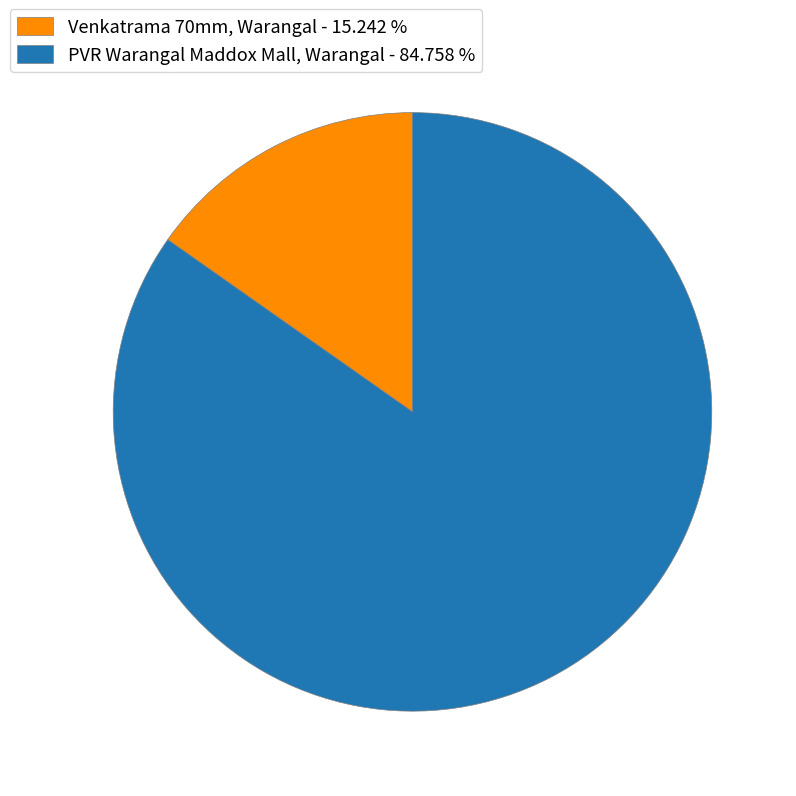

What is the ratio of the value at Venkatrama 70mm, Warangal to the value at PVR Warangal Maddox Mall, Warangal?

0.2